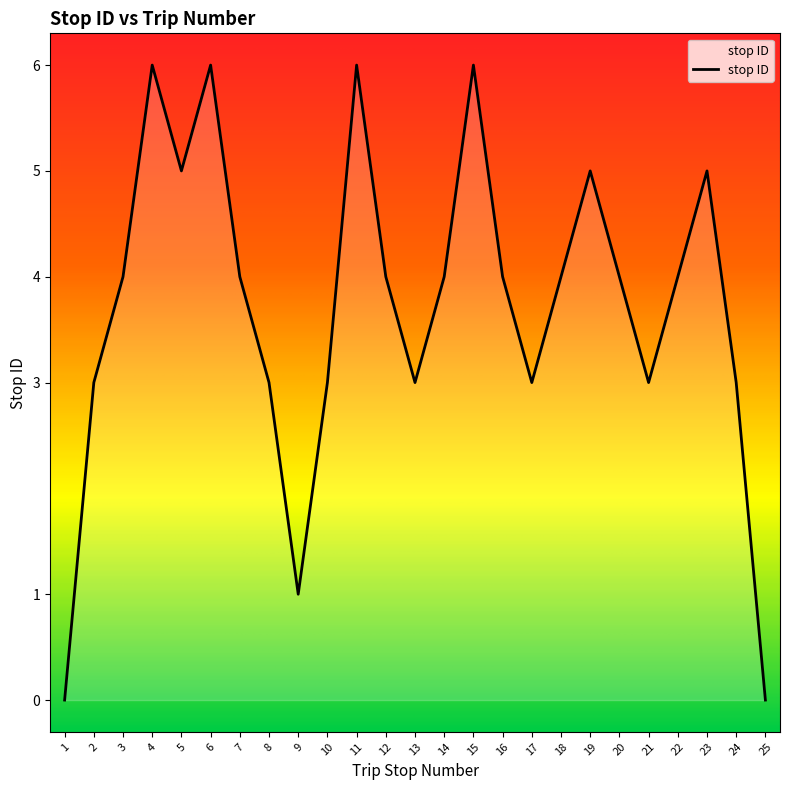

True or false: the data shows 5 at 13.

False